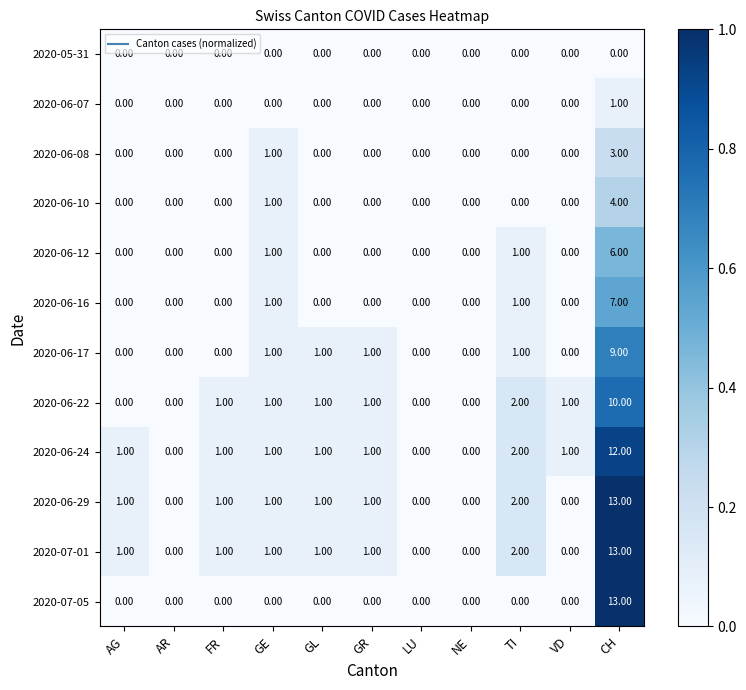

Which category has the highest value across all series?

CH